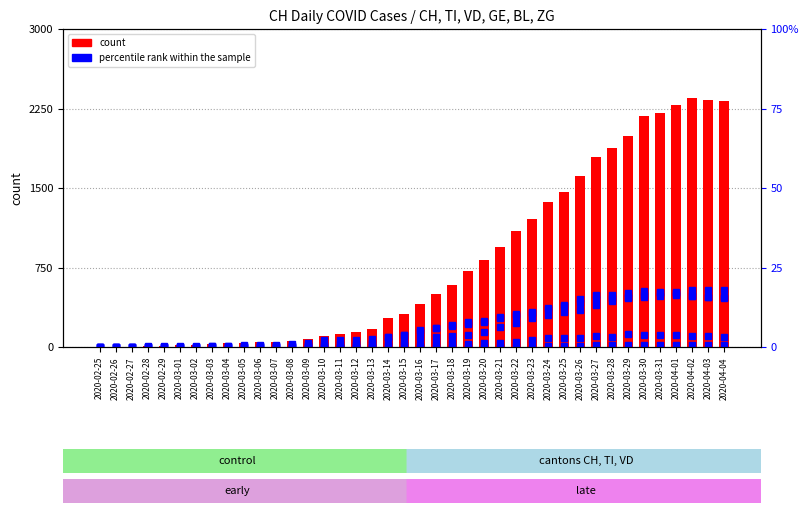

True or false: count has a value of 2388.3 at 2020-03-24.

False